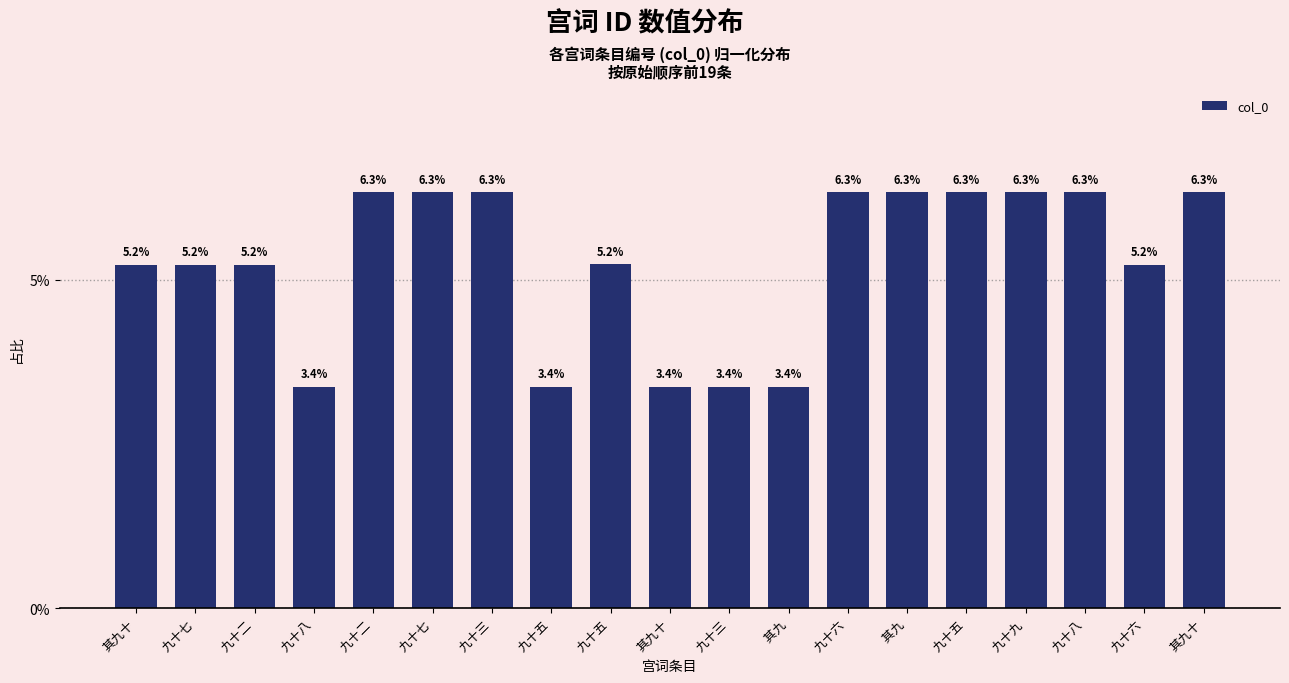

Which category has the highest value across all series?

九十九